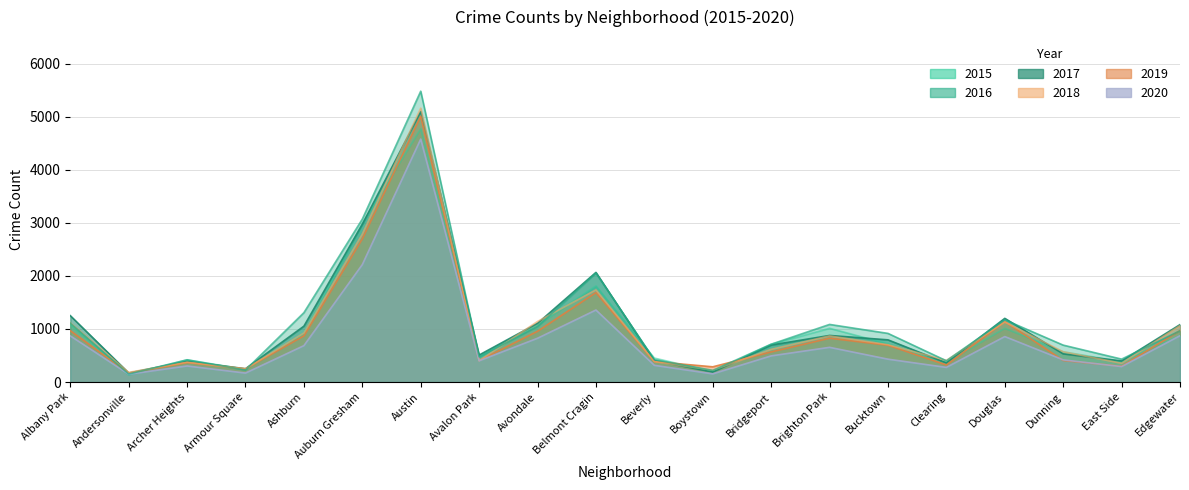

What position from the right is Bridgeport?

8